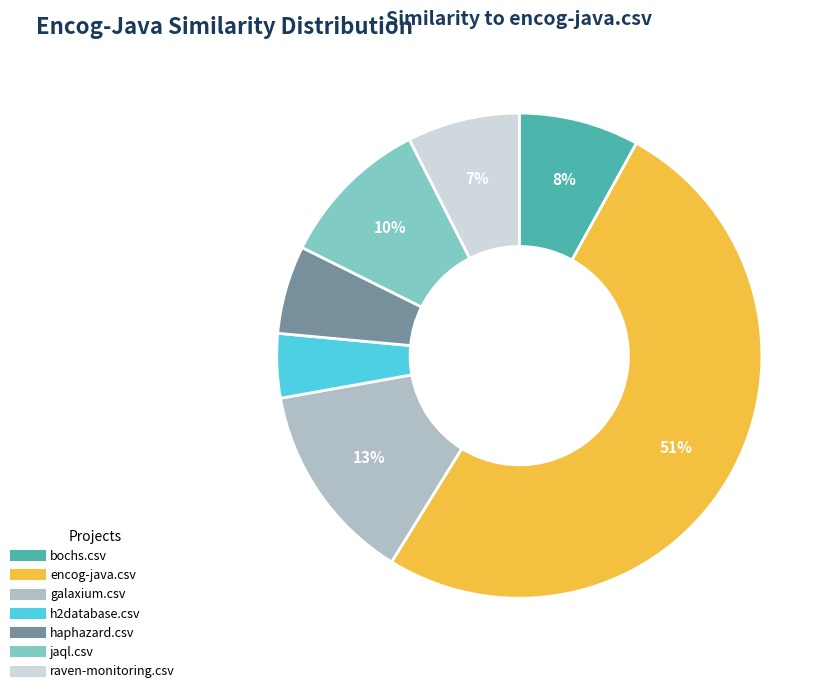

Is the sum of jaql.csv and haphazard.csv greater than half?

No